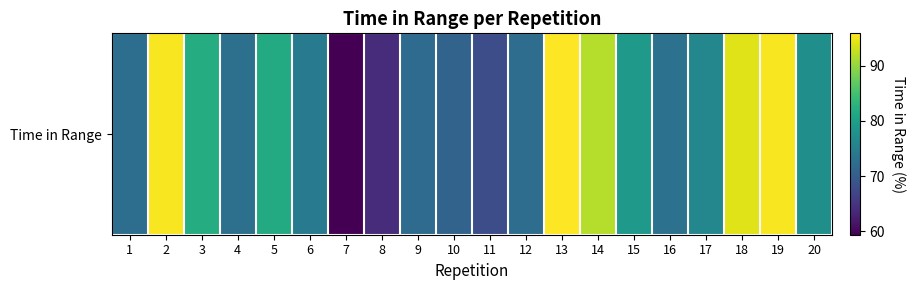

Reading left to right, list all the values displayed in this chart.

72.6	95.5	82.0	72.9	81.7	74.6	59.4	64.0	72.2	71.0	68.0	72.4	95.8	91.8	79.1	73.1	76.3	94.1	95.5	77.5